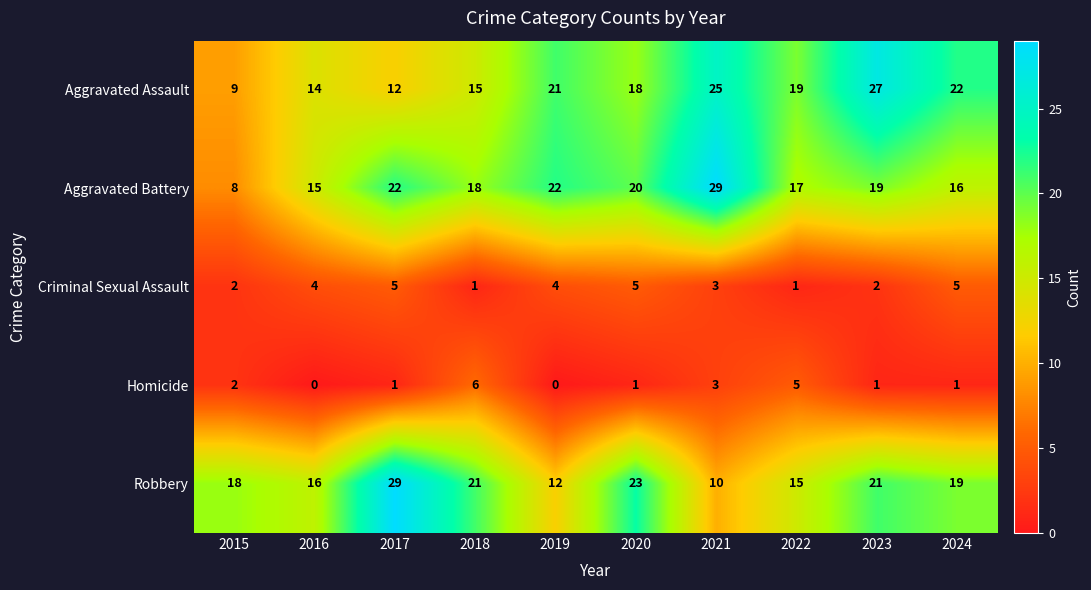

What is the sum of all Aggravated Battery values?

186